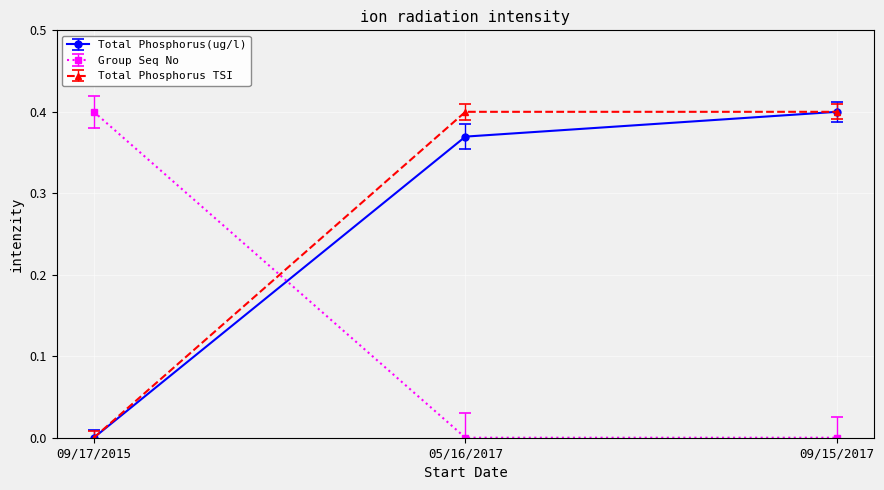

Is it true that Total Phosphorus TSI equals 0.0 at 09/17/2015?

True